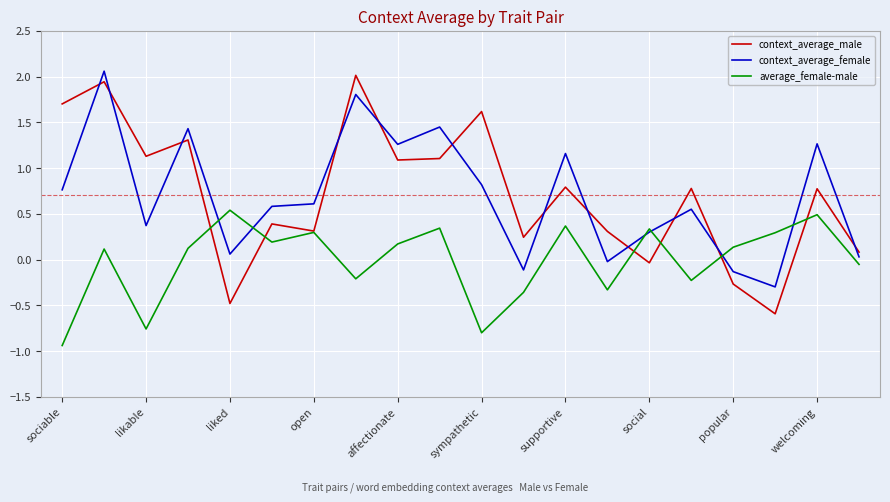

True or false: context_average_male and context_average_female cross at least once.

True